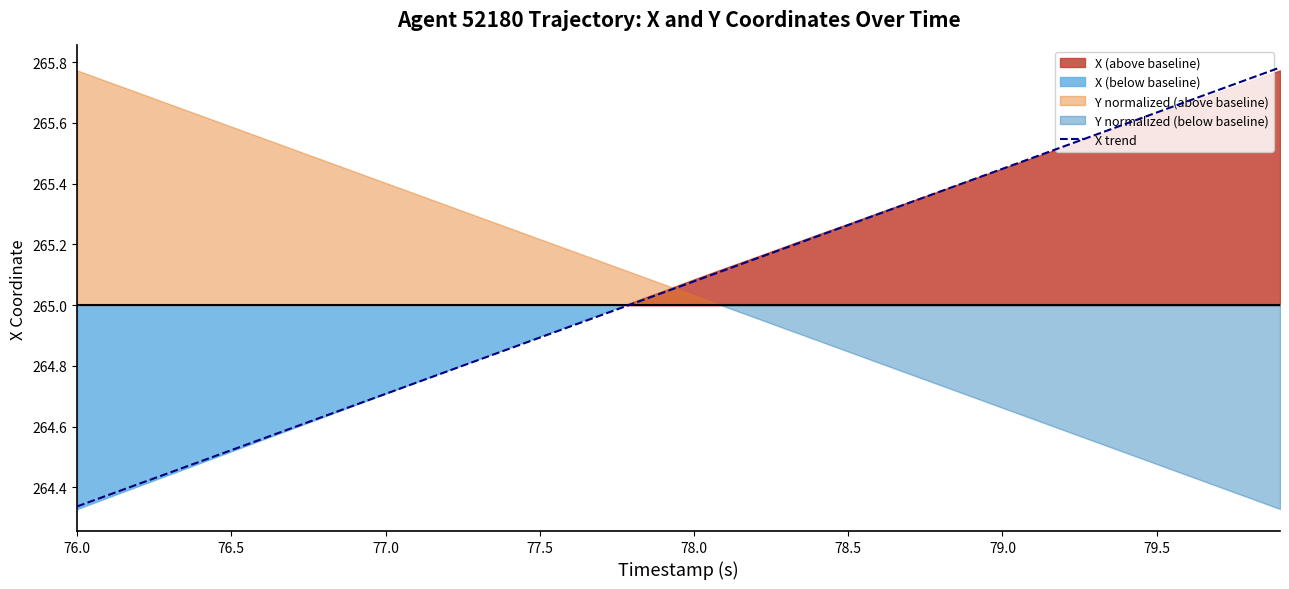

What is the greatest value displayed?

265.8